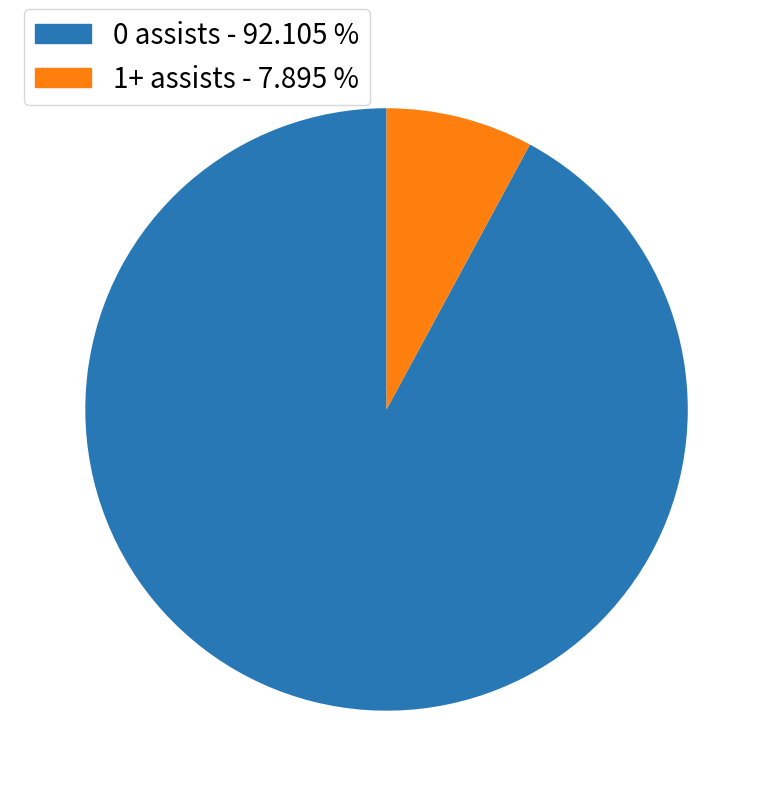

Rank the categories by value from lowest to highest.

1+ assists, 0 assists